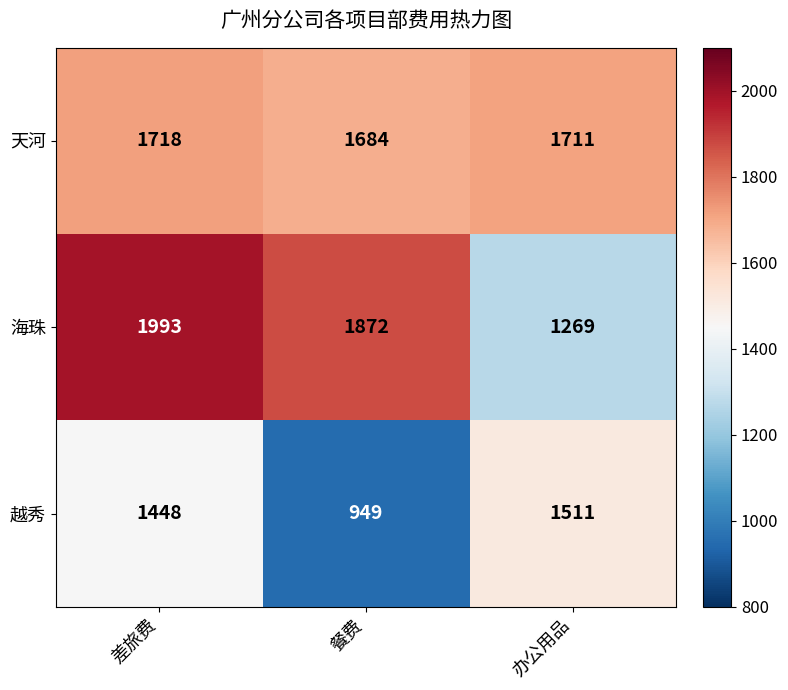

At which category is the sum across all series the highest?

差旅费